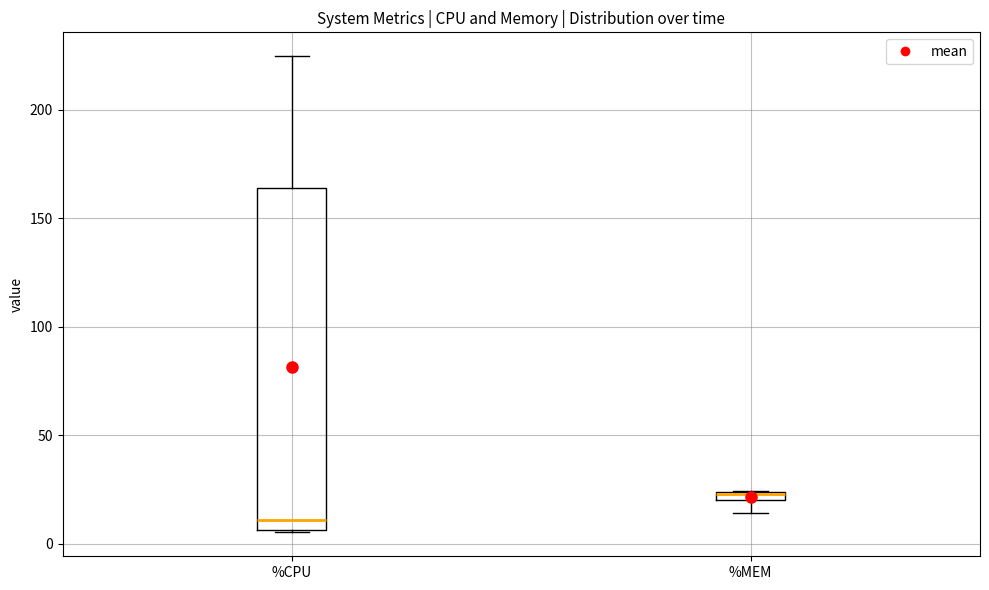

Which box is the tallest, from its lower edge to its upper edge?

%CPU